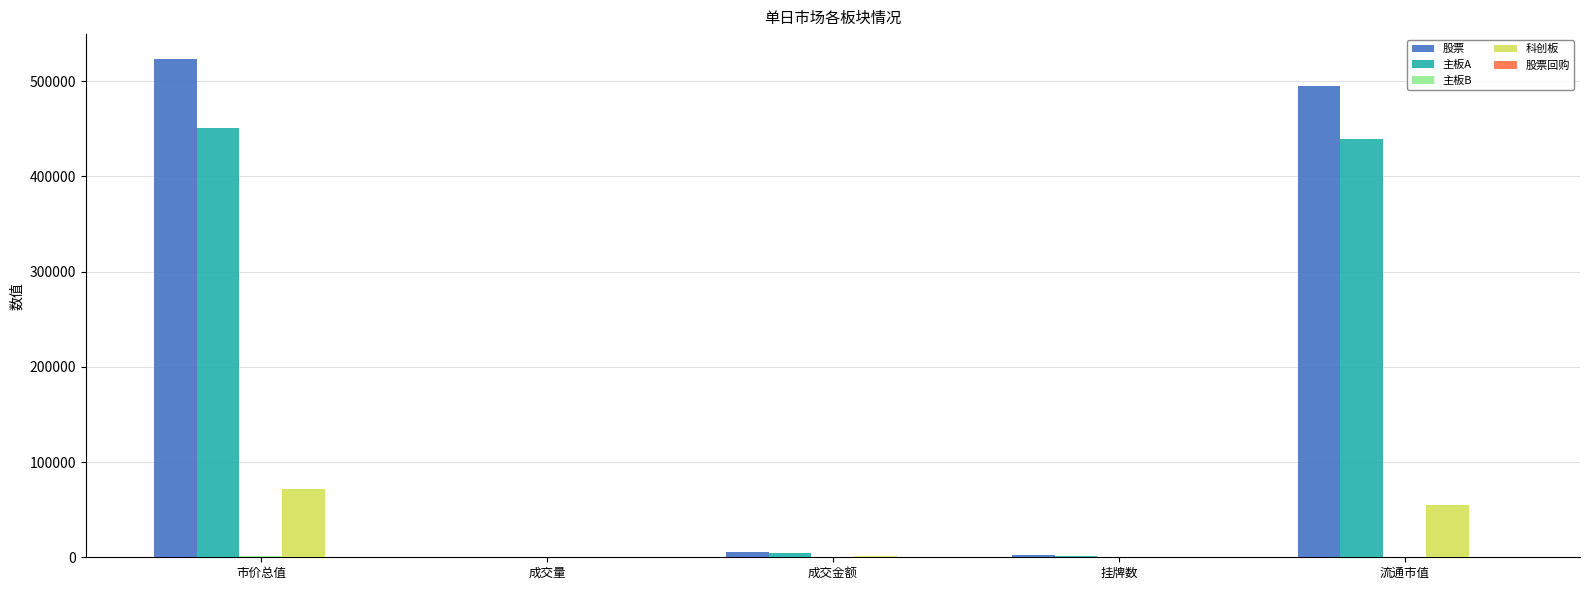

What is the total value across all series at 流通市值?

990590.9